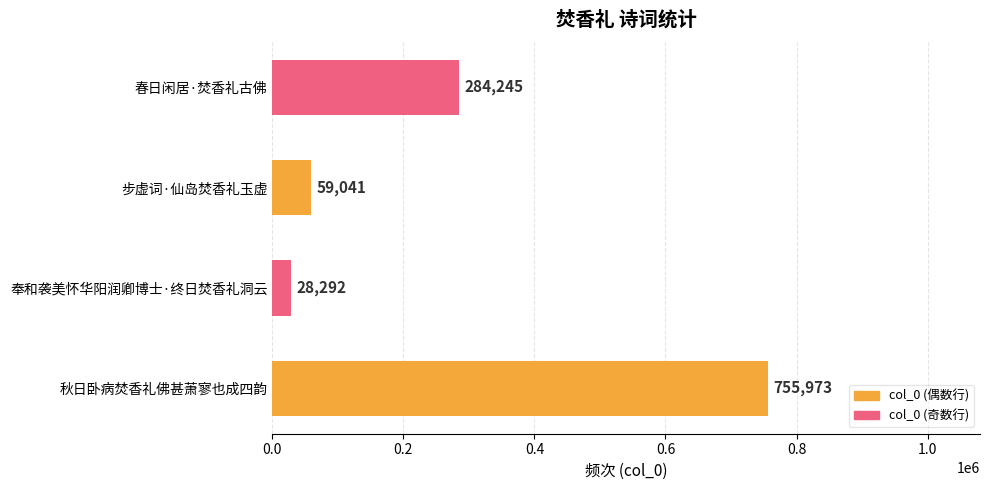

Where is the data nearest to the value 392132?

春日闲居·焚香礼古佛